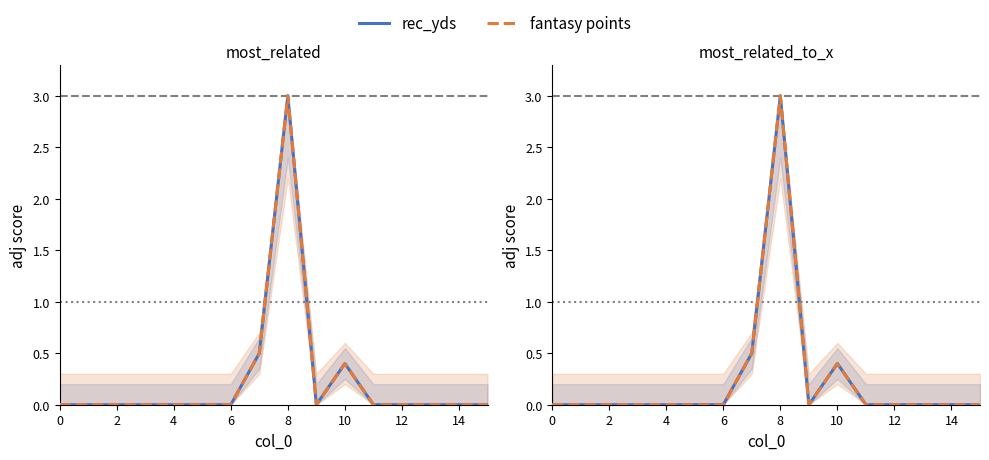

True or false: fantasy points and rec_yds cross at least once.

False